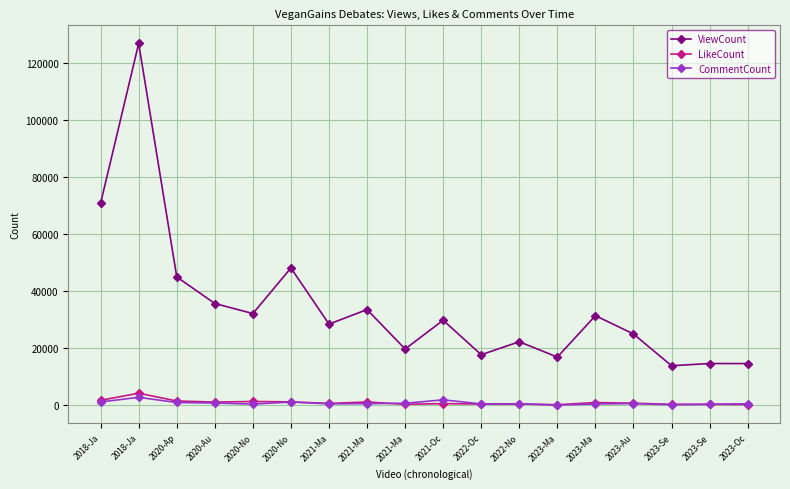

Reading right to left, transcribe all the data shown in this chart.

ViewCount: 14673	14695	13918	25061	31478	16952	22333	17777	29879	19788	33614	28513	48208	32222	35742	45069	126968	70949
LikeCount: 310	366	383	778	1004	239	498	470	621	406	1195	701	1245	1378	1172	1551	4283	1790
CommentCount: 559	419	223	653	497	113	581	520	1955	747	641	562	1172	472	834	1022	2831	1214